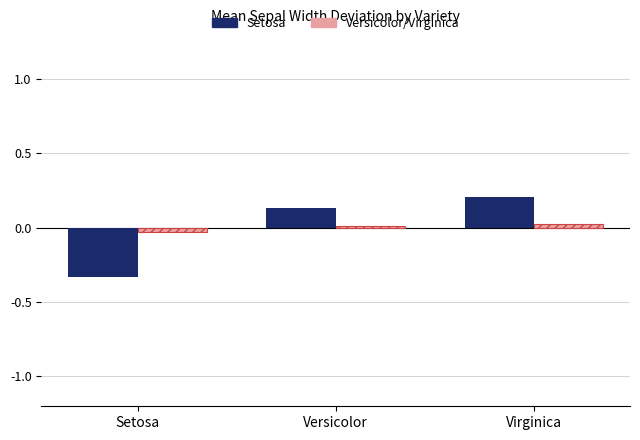

At which category does the chart reach its peak across all series?

Virginica